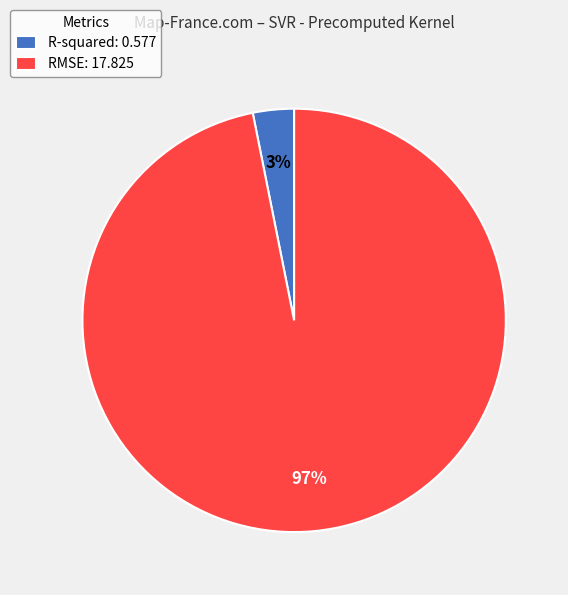

Rank the categories by value from highest to lowest.

RMSE, R-squared